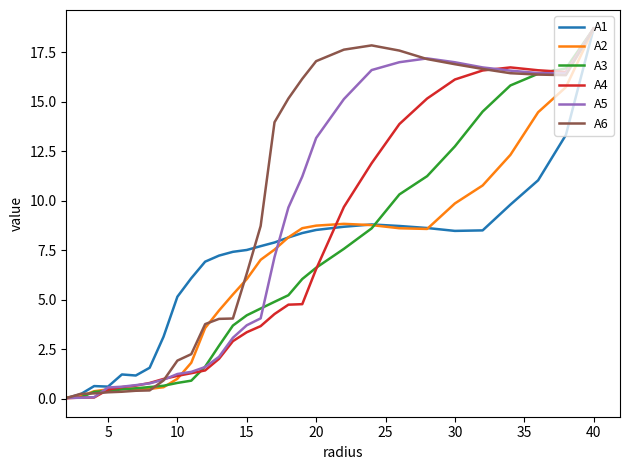

Which series has the largest total across all categories?

A6